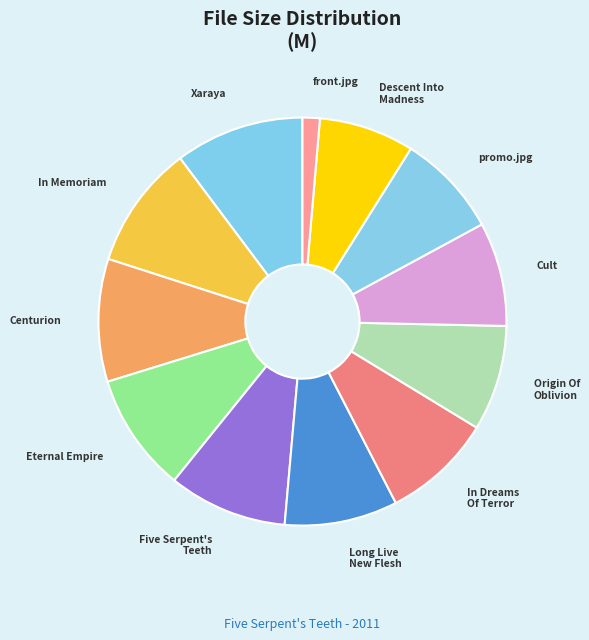

What is the ratio of the value at Cult to the value at promo.jpg?

1.0